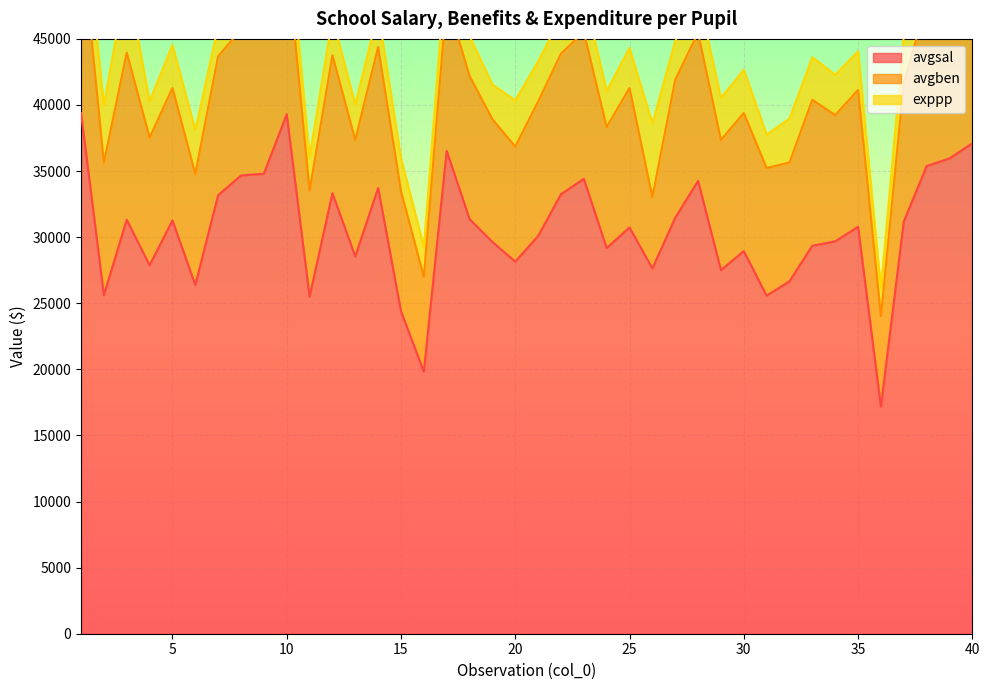

What is the sum of the avgsal values at 34 and 6?

56064